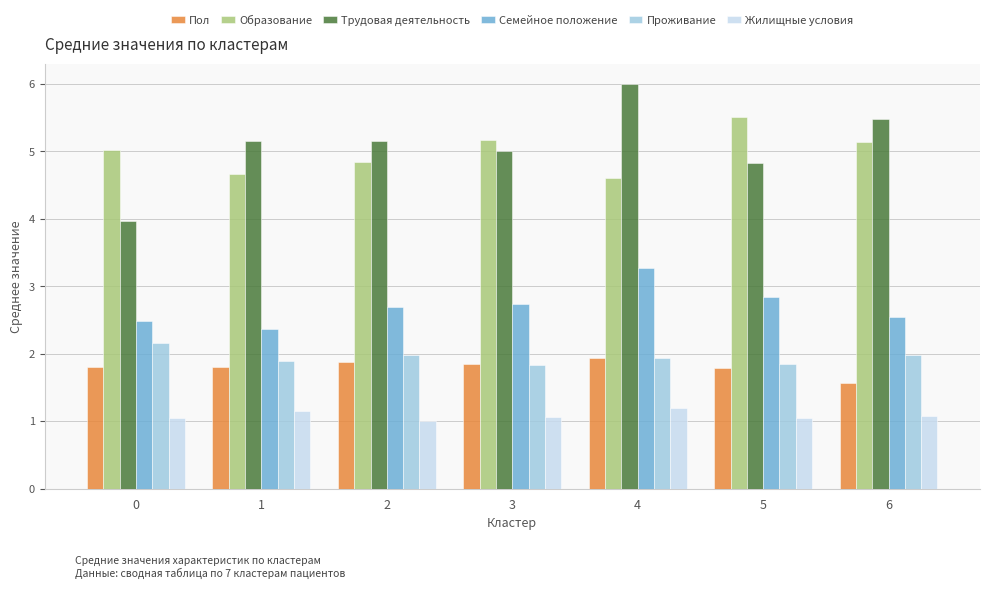

What value does the Семейное положение series have at 5?

2.8